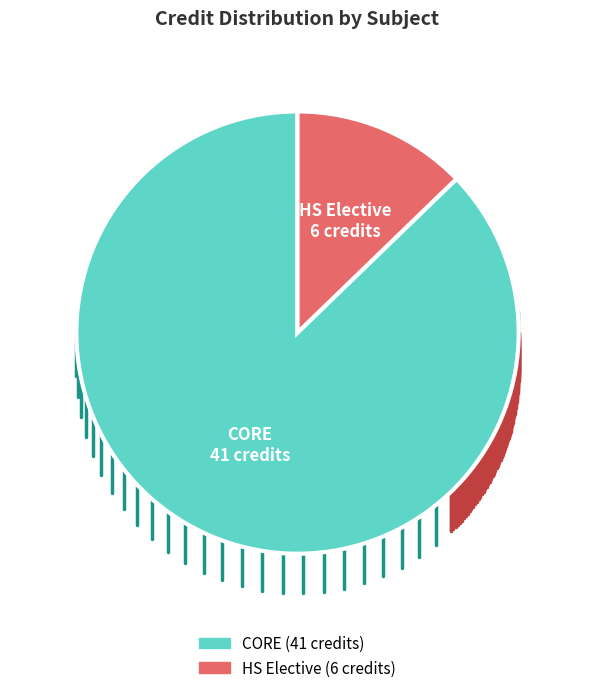

Is there any slice that represents more than half of the pie?

Yes